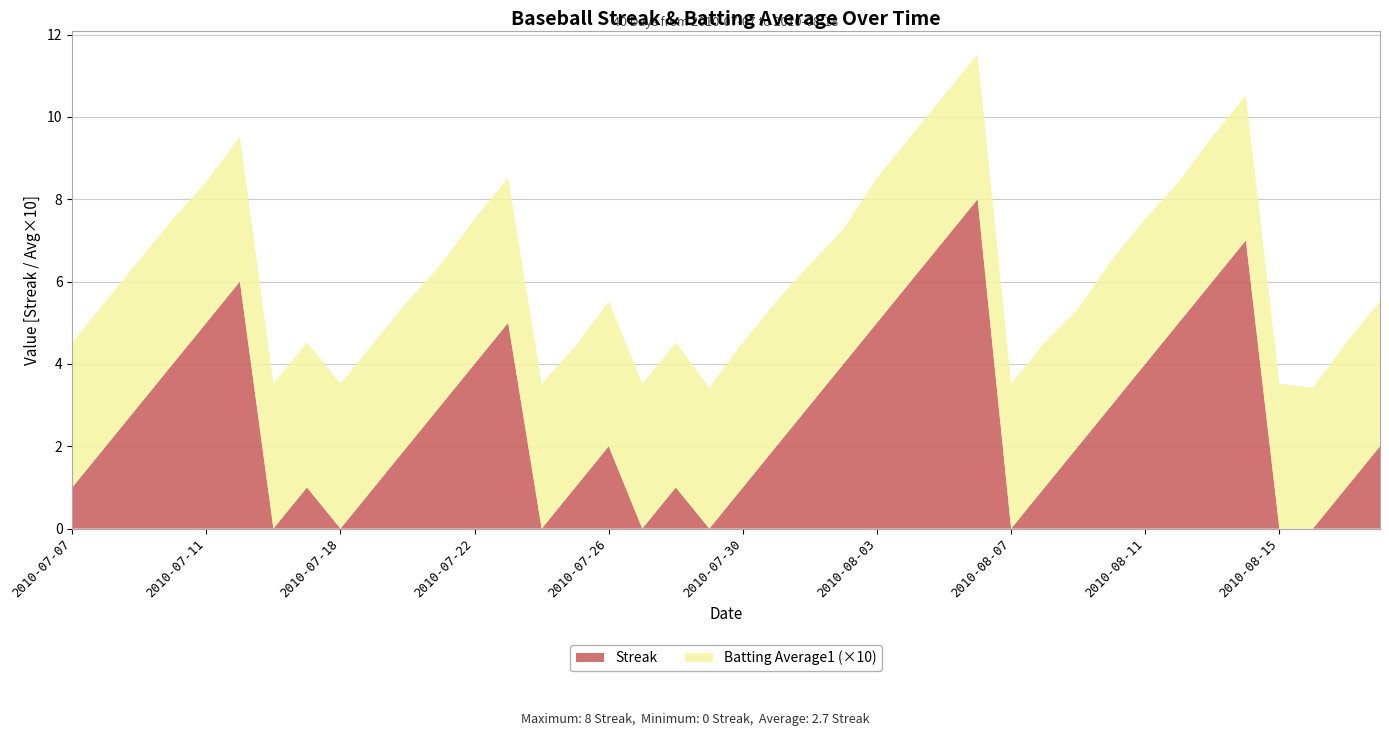

Reading right to left, list all the values displayed in this chart.

Streak: 2.0	1.0	0.0	0.0	7.0	6.0	5.0	4.0	3.0	2.0	1.0	0.0	8.0	7.0	6.0	5.0	4.0	3.0	2.0	1.0	0.0	1.0	0.0	2.0	1.0	0.0	5.0	4.0	3.0	2.0	1.0	0.0	1.0	0.0	6.0	5.0	4.0	3.0	2.0	1.0
Batting Average1: 0.4	0.4	0.3	0.4	0.4	0.4	0.3	0.4	0.4	0.3	0.4	0.4	0.4	0.4	0.4	0.4	0.3	0.3	0.4	0.4	0.3	0.4	0.4	0.4	0.3	0.4	0.4	0.4	0.3	0.4	0.4	0.4	0.4	0.4	0.4	0.3	0.4	0.4	0.4	0.4